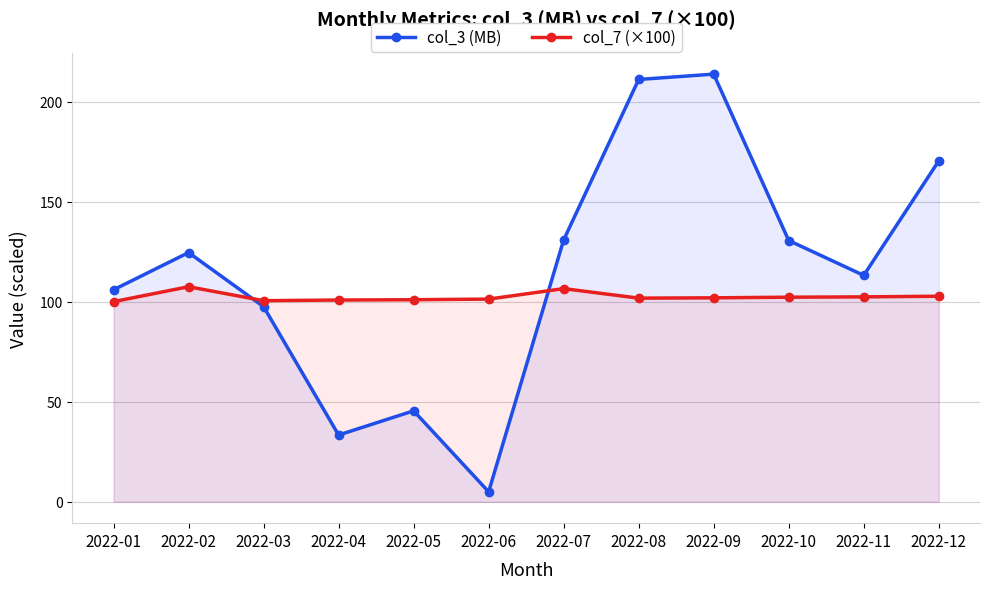

How many data points in col_3 (MB) are less than 124?

6